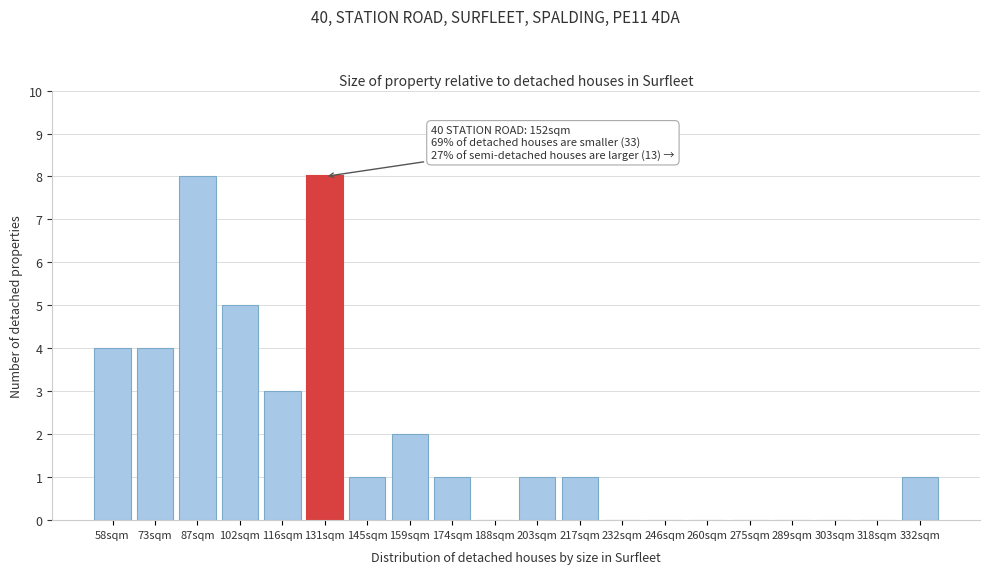

Reading left to right, extract all data points from this chart.

58sqm=4	73sqm=4	87sqm=8	102sqm=5	116sqm=3	131sqm=8	145sqm=1	159sqm=2	174sqm=1	188sqm=0	203sqm=1	217sqm=1	232sqm=0	246sqm=0	260sqm=0	275sqm=0	289sqm=0	303sqm=0	318sqm=0	332sqm=1